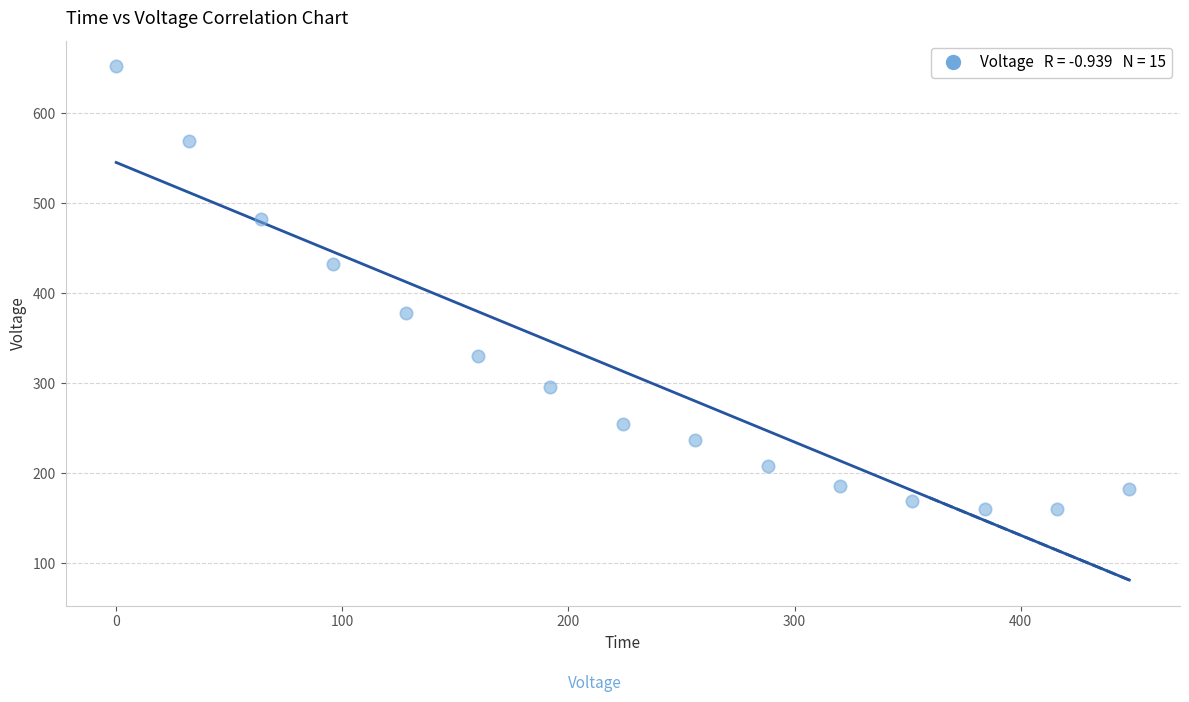

What is the range of Y values (max minus min)?

491.6